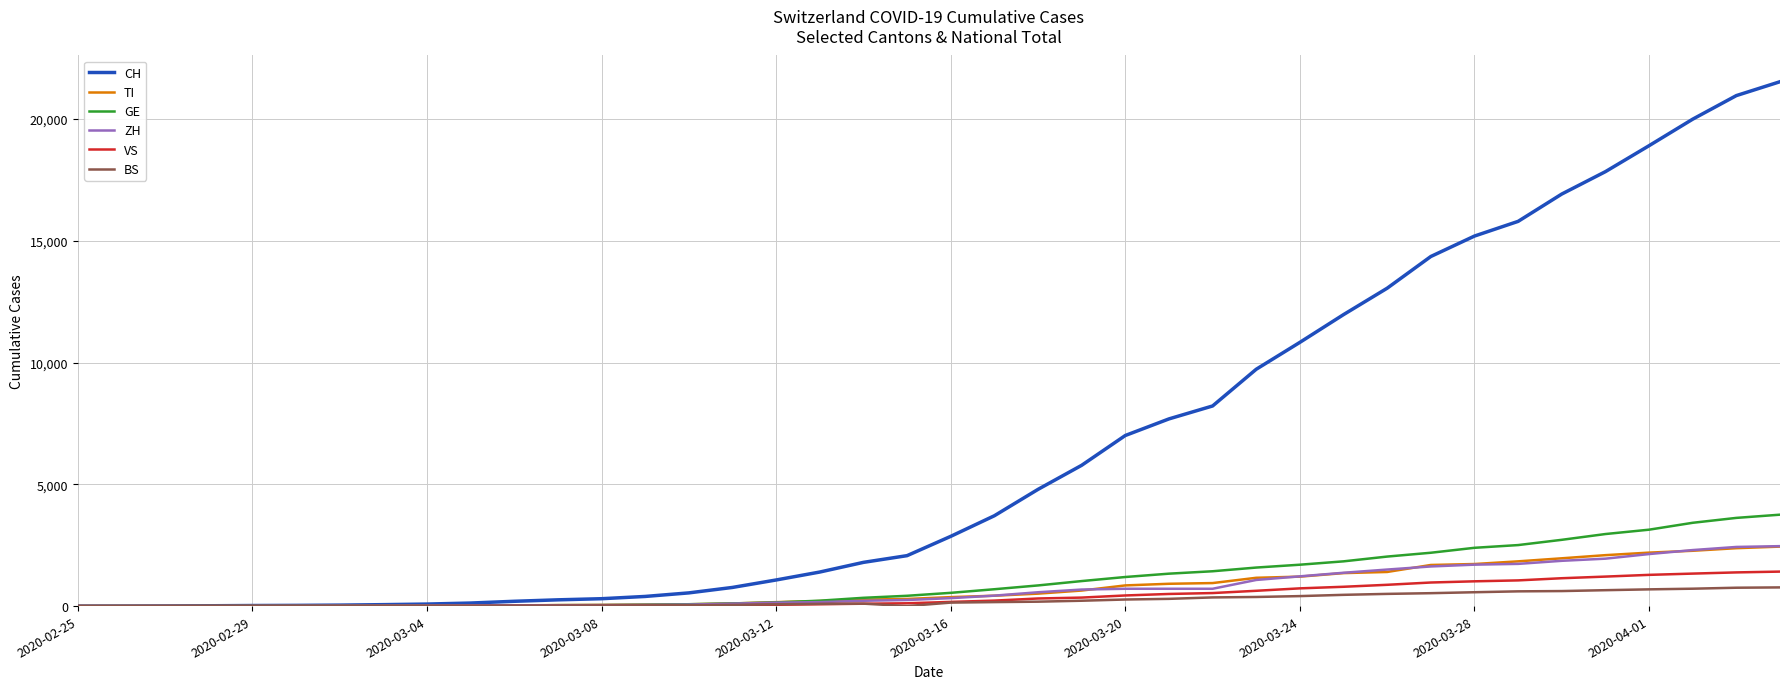

Which series has the largest range (max minus min)?

CH